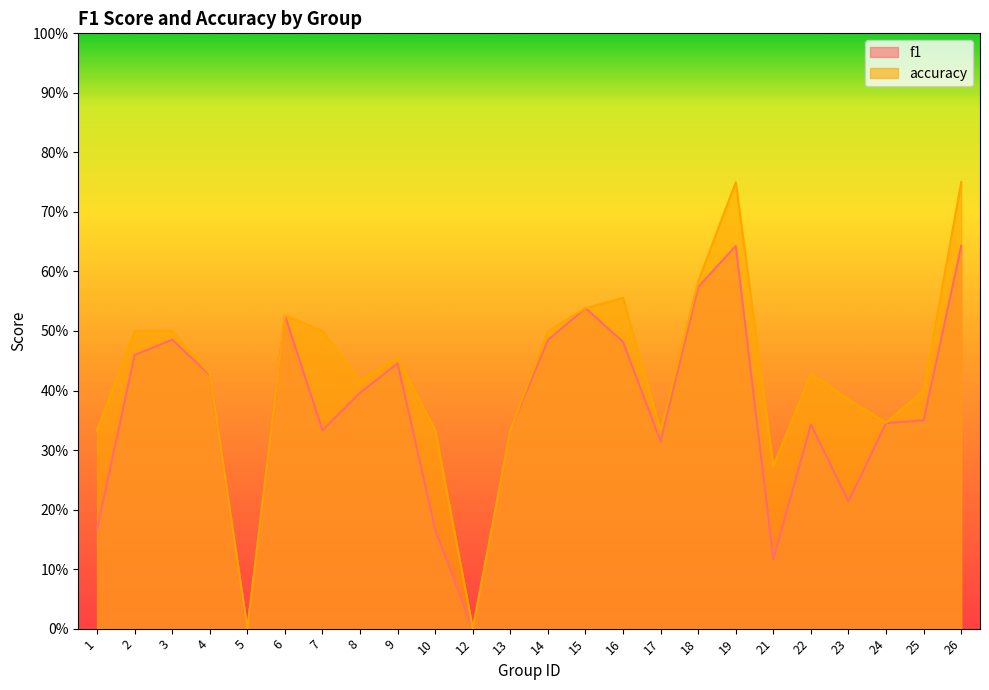

Reading left to right, transcribe all the data shown in this chart.

f1: 0.2	0.5	0.5	0.4	0.0	0.5	0.3	0.4	0.4	0.2	0.0	0.3	0.5	0.5	0.5	0.3	0.6	0.6	0.1	0.3	0.2	0.3	0.3	0.6
accuracy: 0.3	0.5	0.5	0.4	0.0	0.5	0.5	0.4	0.5	0.3	0.0	0.3	0.5	0.5	0.6	0.3	0.6	0.8	0.3	0.4	0.4	0.3	0.4	0.8